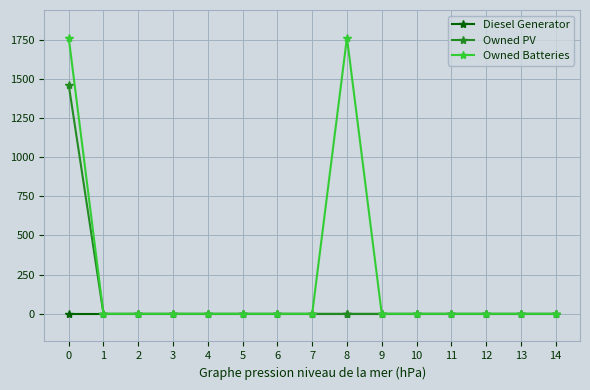

Reading right to left, transcribe all the data shown in this chart.

Diesel Generator: 14=0	13=0	12=0	11=0	10=0	9=0	8=0	7=0	6=0	5=0	4=0	3=0	2=0	1=0	0=0
Owned PV: 14=0	13=0	12=0	11=0	10=0	9=0	8=0	7=0	6=0	5=0	4=0	3=0	2=0	1=0	0=1461
Owned Batteries: 14=0	13=0	12=0	11=0	10=0	9=0	8=1762	7=0	6=0	5=0	4=0	3=0	2=0	1=0	0=1762